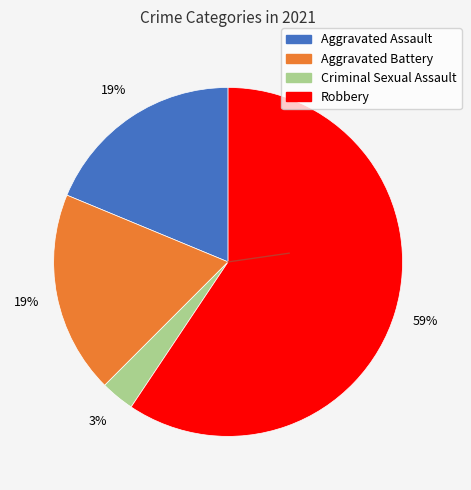

Combined, do Robbery and Aggravated Battery account for over 50%?

Yes